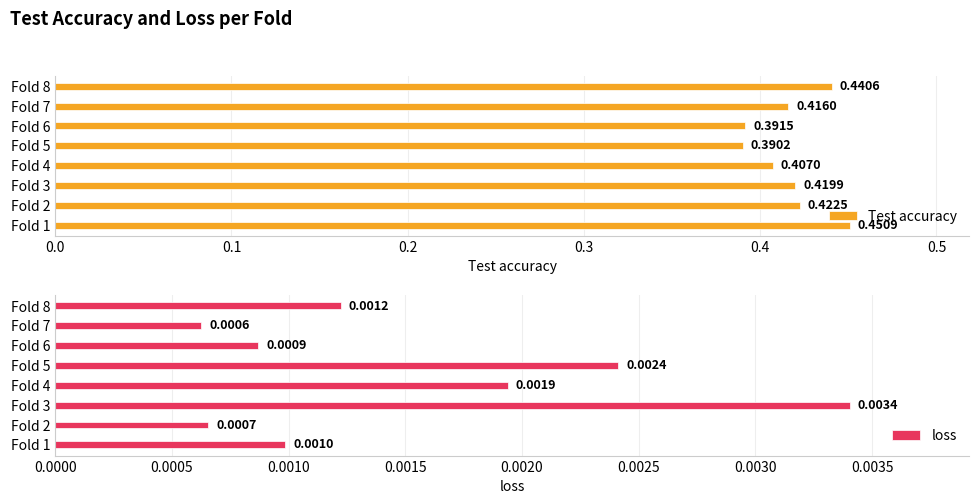

The Test accuracy series shows 0.7 at Fold 4. True or false?

False